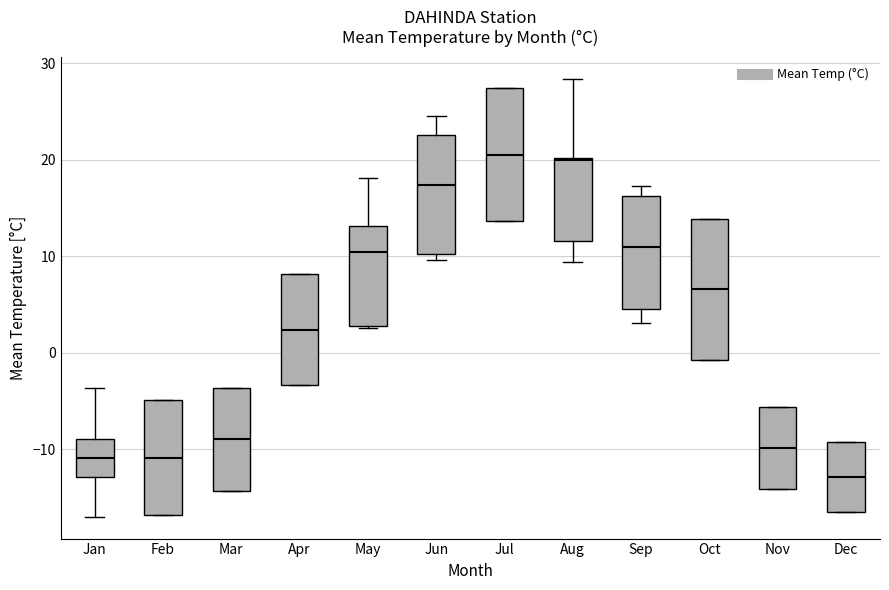

Reading left to right, read every box against the y-axis: the position of its median line, the range the box covers, and the ends of its whiskers. The values are not printed on the chart, so give them approximately, as read against the axis.

Jan: median -11, box -13 to -9, whiskers -17 to -4
Feb: median -11, box -17 to -5, whiskers -17 to -5
Mar: median -9, box -14 to -4, whiskers -14 to -4
Apr: median 2, box -3 to 8, whiskers -3 to 8
May: median 10, box 3 to 13, whiskers 3 to 18
Jun: median 17, box 10 to 23, whiskers 10 (just below the box's lower edge) to 25
Jul: median 21, box 14 to 27, whiskers 14 to 27
Aug: median 20, box 12 to 20, whiskers 9 to 28
Sep: median 11, box 5 to 16, whiskers 3 to 17
Oct: median 7, box -1 to 14, whiskers -1 to 14
Nov: median -10, box -14 to -6, whiskers -14 to -6
Dec: median -13, box -16 to -9, whiskers -16 to -9